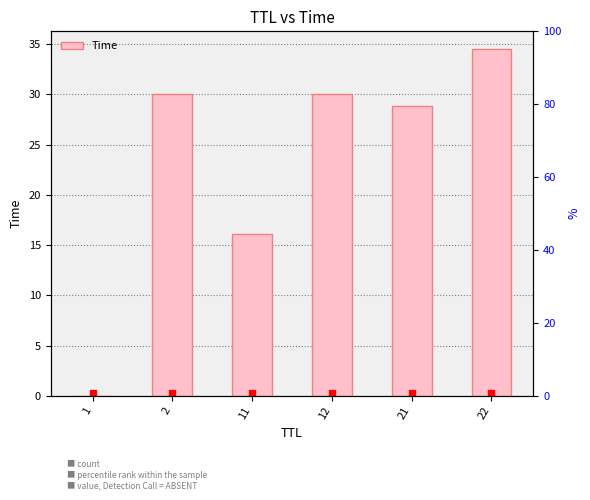

Rank the categories by value from highest to lowest.

22, 12, 2, 21, 11, 1